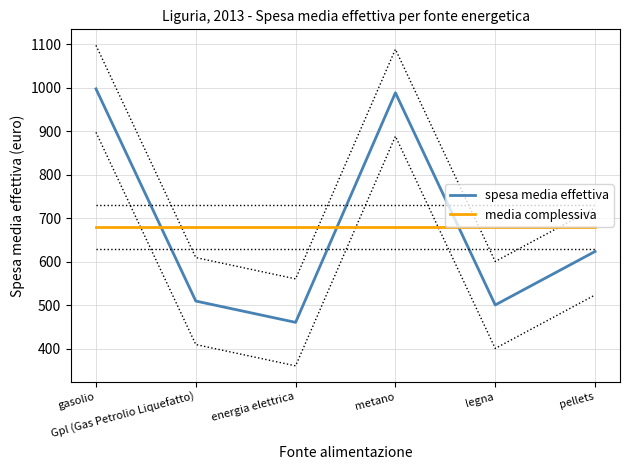

Which has a higher value, metano or legna?

metano